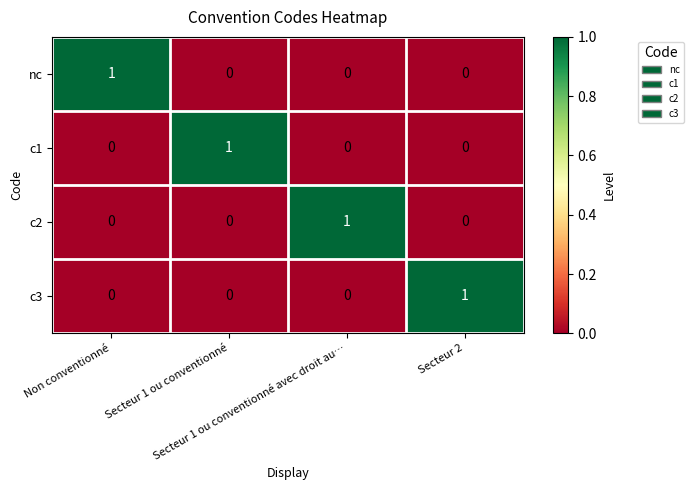

At how many categories does at least one series exceed 0?

4